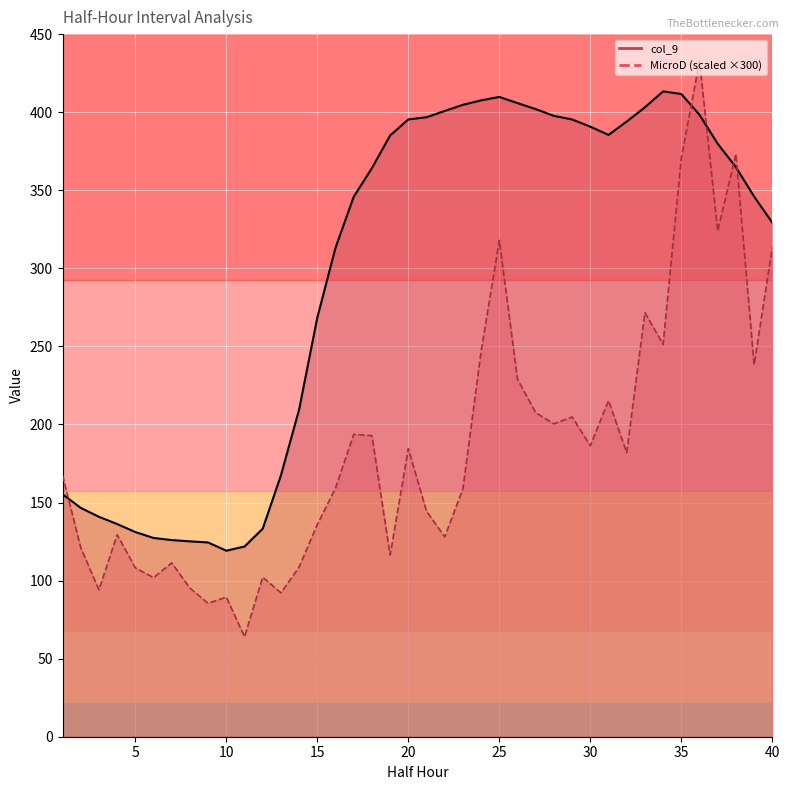

List the labels in order of col_9 value, smallest first.

10, 11, 9, 8, 7, 6, 5, 12, 4, 3, 2, 1, 13, 14, 15, 16, 40, 17, 39, 18, 38, 37, 19, 31, 30, 32, 29, 20, 21, 28, 36, 22, 27, 33, 23, 26, 24, 25, 35, 34